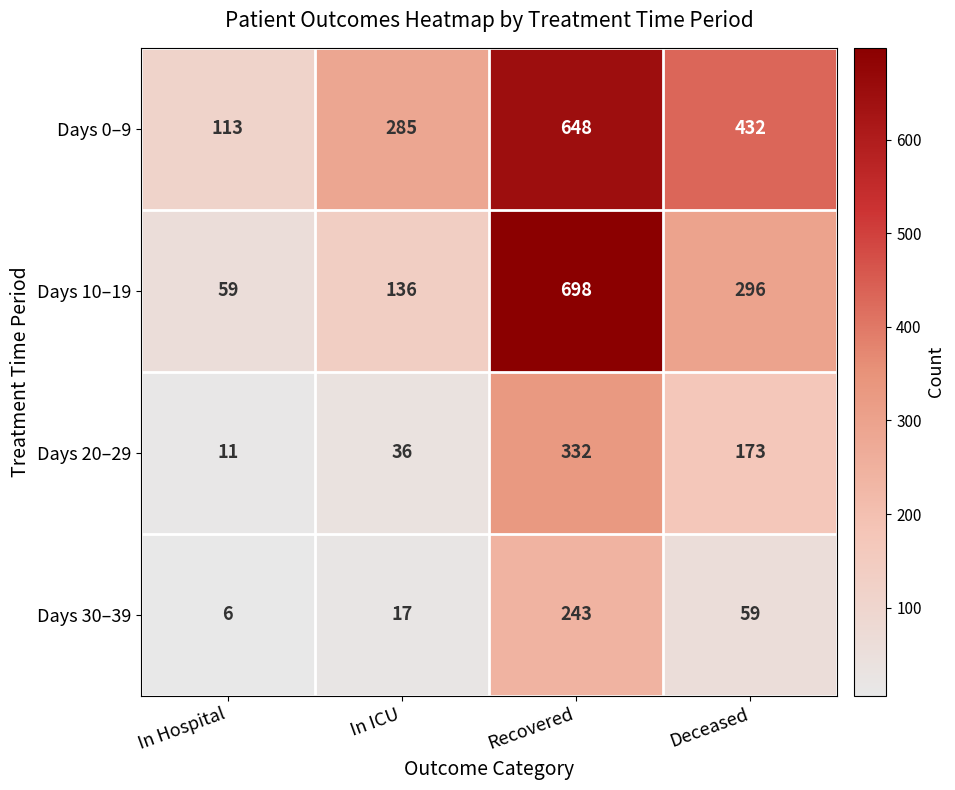

Which series changed the most between In Hospital and Deceased?

Days 0–9